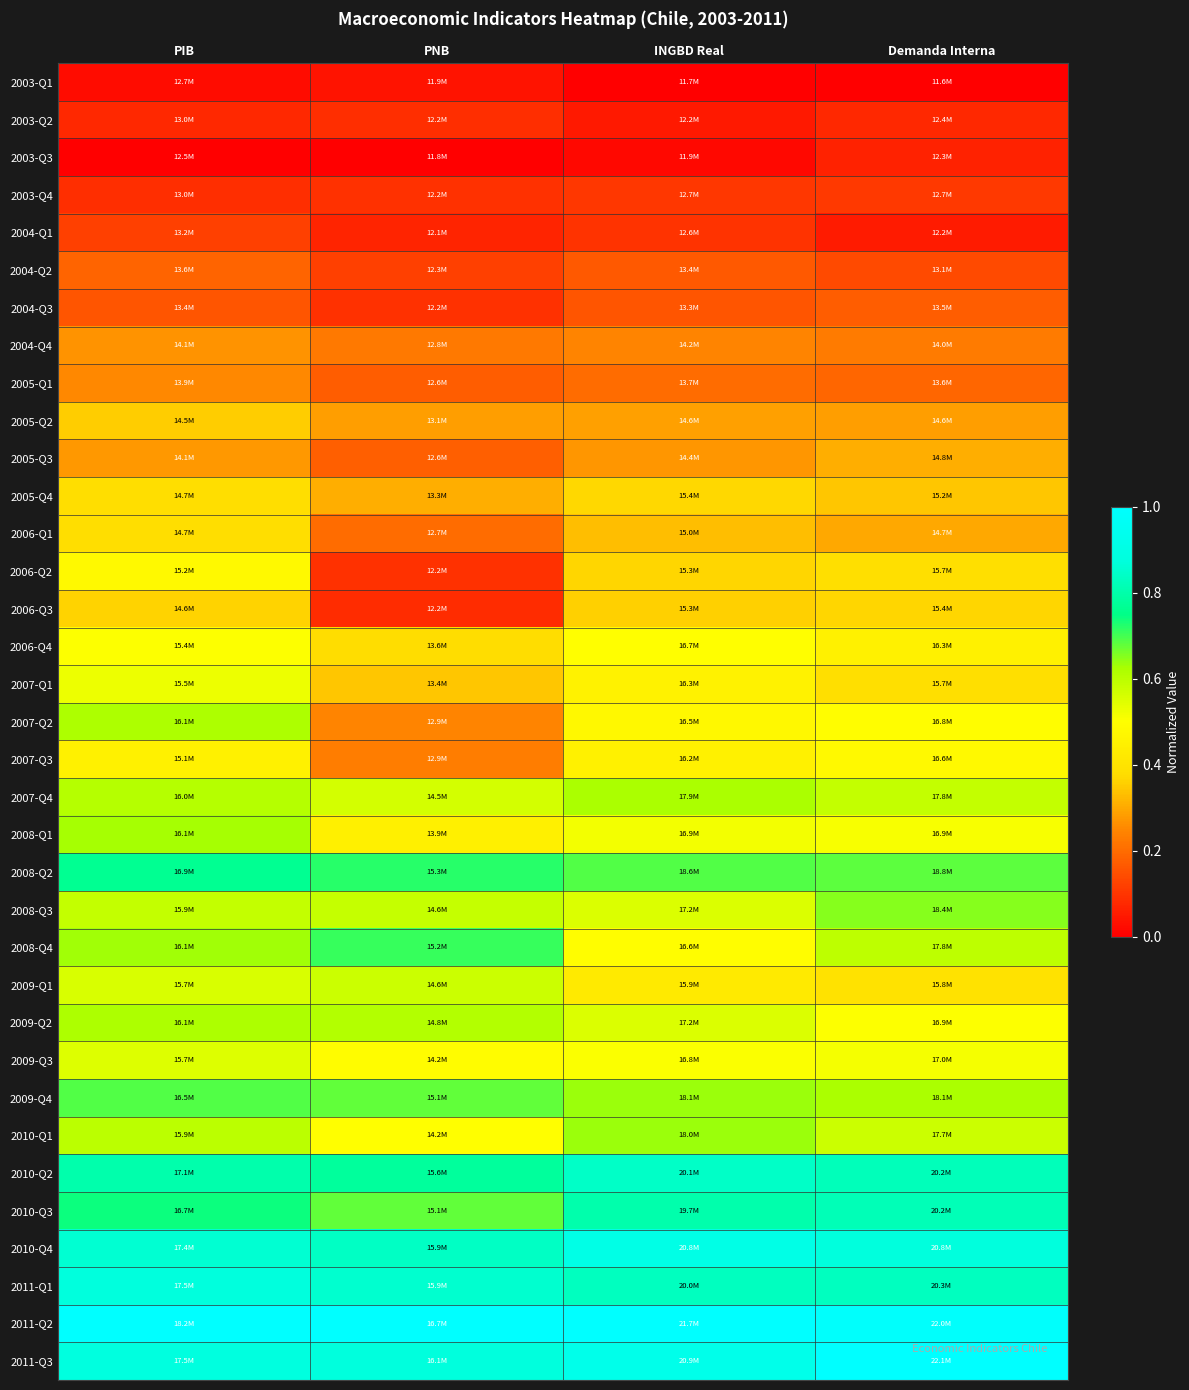

Reading left to right, list all the values displayed in this chart.

2003-Q1: PIB=0.0	PNB=0.0	INGBD Real=0.0	Demanda Interna=0.0
2003-Q2: PIB=0.1	PNB=0.1	INGBD Real=0.1	Demanda Interna=0.1
2003-Q3: PIB=0.0	PNB=0.0	INGBD Real=0.0	Demanda Interna=0.1
2003-Q4: PIB=0.1	PNB=0.1	INGBD Real=0.1	Demanda Interna=0.1
2004-Q1: PIB=0.1	PNB=0.1	INGBD Real=0.1	Demanda Interna=0.1
2004-Q2: PIB=0.2	PNB=0.1	INGBD Real=0.2	Demanda Interna=0.1
2004-Q3: PIB=0.2	PNB=0.1	INGBD Real=0.2	Demanda Interna=0.2
2004-Q4: PIB=0.3	PNB=0.2	INGBD Real=0.2	Demanda Interna=0.2
2005-Q1: PIB=0.3	PNB=0.2	INGBD Real=0.2	Demanda Interna=0.2
2005-Q2: PIB=0.4	PNB=0.3	INGBD Real=0.3	Demanda Interna=0.3
2005-Q3: PIB=0.3	PNB=0.2	INGBD Real=0.3	Demanda Interna=0.3
2005-Q4: PIB=0.4	PNB=0.3	INGBD Real=0.4	Demanda Interna=0.3
2006-Q1: PIB=0.4	PNB=0.2	INGBD Real=0.3	Demanda Interna=0.3
2006-Q2: PIB=0.5	PNB=0.1	INGBD Real=0.4	Demanda Interna=0.4
2006-Q3: PIB=0.4	PNB=0.1	INGBD Real=0.4	Demanda Interna=0.4
2006-Q4: PIB=0.5	PNB=0.4	INGBD Real=0.5	Demanda Interna=0.5
2007-Q1: PIB=0.5	PNB=0.3	INGBD Real=0.5	Demanda Interna=0.4
2007-Q2: PIB=0.6	PNB=0.2	INGBD Real=0.5	Demanda Interna=0.5
2007-Q3: PIB=0.5	PNB=0.2	INGBD Real=0.5	Demanda Interna=0.5
2007-Q4: PIB=0.6	PNB=0.6	INGBD Real=0.6	Demanda Interna=0.6
2008-Q1: PIB=0.6	PNB=0.4	INGBD Real=0.5	Demanda Interna=0.5
2008-Q2: PIB=0.8	PNB=0.7	INGBD Real=0.7	Demanda Interna=0.7
2008-Q3: PIB=0.6	PNB=0.6	INGBD Real=0.6	Demanda Interna=0.7
2008-Q4: PIB=0.6	PNB=0.7	INGBD Real=0.5	Demanda Interna=0.6
2009-Q1: PIB=0.6	PNB=0.6	INGBD Real=0.4	Demanda Interna=0.4
2009-Q2: PIB=0.6	PNB=0.6	INGBD Real=0.6	Demanda Interna=0.5
2009-Q3: PIB=0.6	PNB=0.5	INGBD Real=0.5	Demanda Interna=0.5
2009-Q4: PIB=0.7	PNB=0.7	INGBD Real=0.6	Demanda Interna=0.6
2010-Q1: PIB=0.6	PNB=0.5	INGBD Real=0.6	Demanda Interna=0.6
2010-Q2: PIB=0.8	PNB=0.8	INGBD Real=0.8	Demanda Interna=0.8
2010-Q3: PIB=0.7	PNB=0.7	INGBD Real=0.8	Demanda Interna=0.8
2010-Q4: PIB=0.9	PNB=0.8	INGBD Real=0.9	Demanda Interna=0.9
2011-Q1: PIB=0.9	PNB=0.9	INGBD Real=0.8	Demanda Interna=0.8
2011-Q2: PIB=1.0	PNB=1.0	INGBD Real=1.0	Demanda Interna=1.0
2011-Q3: PIB=0.9	PNB=0.9	INGBD Real=0.9	Demanda Interna=1.0